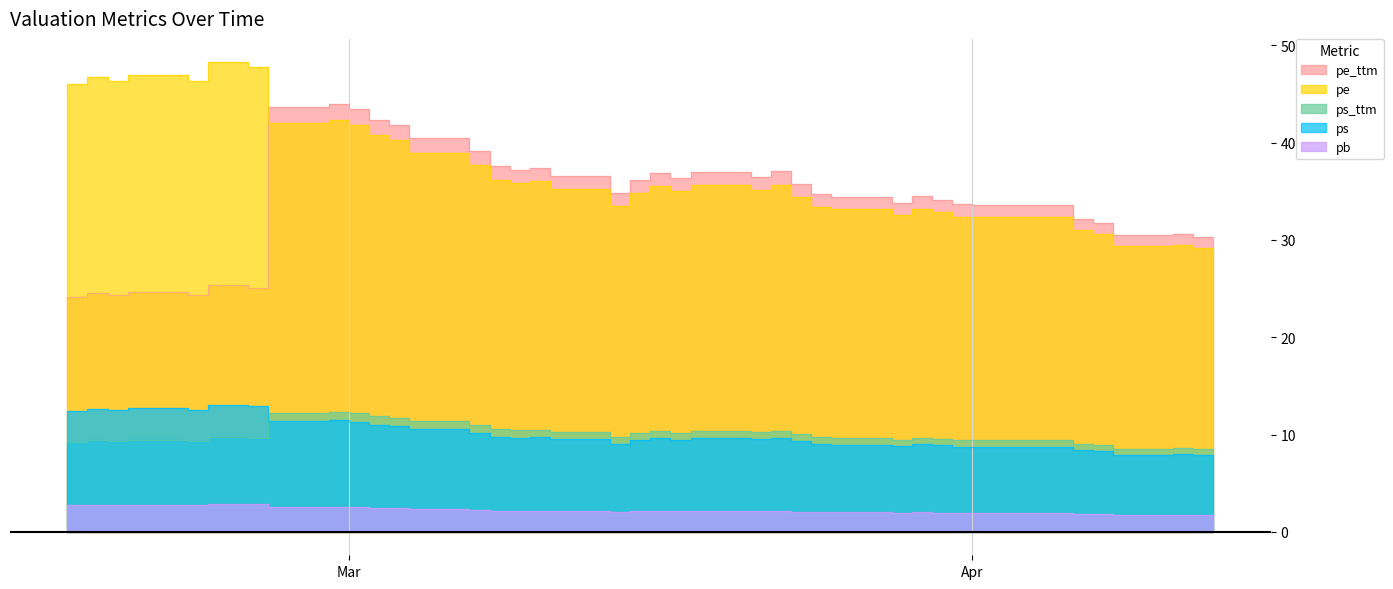

Which category has the highest value in the pe series?

2022-02-24